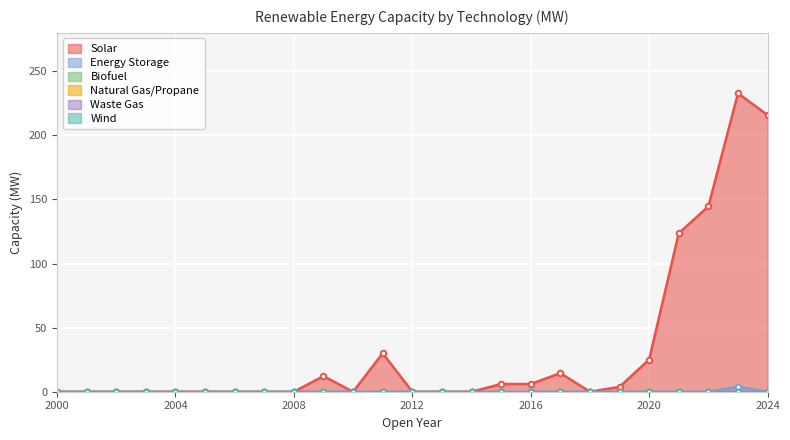

Reading left to right, transcribe all the data shown in this chart.

Solar: 0.0	0.0	0.0	0.0	0.0	0.0	0.0	0.0	0.0	12.2	0.0	30.0	0.0	0.0	0.0	6.0	6.0	14.5	0.0	3.8	25.1	123.7	144.6	232.8	215.9
Energy Storage: 0.0	0.0	0.0	0.0	0.0	0.0	0.0	0.0	0.0	0.0	0.0	0.0	0.0	0.0	0.0	0.0	0.0	0.0	0.0	0.0	0.0	0.0	0.0	3.8	0.0
Biofuel: 0.0	0.0	0.0	0.0	0.0	0.0	0.0	0.0	0.0	0.0	0.0	0.0	0.0	0.0	0.0	0.0	0.0	0.0	0.0	0.0	0.0	0.0	0.0	0.0	0.0
Natural Gas/Propane: 0.0	0.0	0.0	0.0	0.0	0.0	0.0	0.0	0.0	0.0	0.0	0.0	0.0	0.0	0.0	0.0	0.0	0.0	0.0	0.0	0.0	0.0	0.0	0.0	0.0
Waste Gas: 0.0	0.0	0.0	0.0	0.0	0.0	0.0	0.0	0.0	0.0	0.0	0.0	0.0	0.0	0.0	0.0	0.0	0.0	0.0	0.0	0.0	0.0	0.0	0.0	0.0
Wind: 0.0	0.0	0.0	0.0	0.0	0.0	0.0	0.0	0.0	0.0	0.0	0.0	0.0	0.0	0.0	0.0	0.0	0.0	0.0	0.0	0.0	0.0	0.0	0.0	0.0